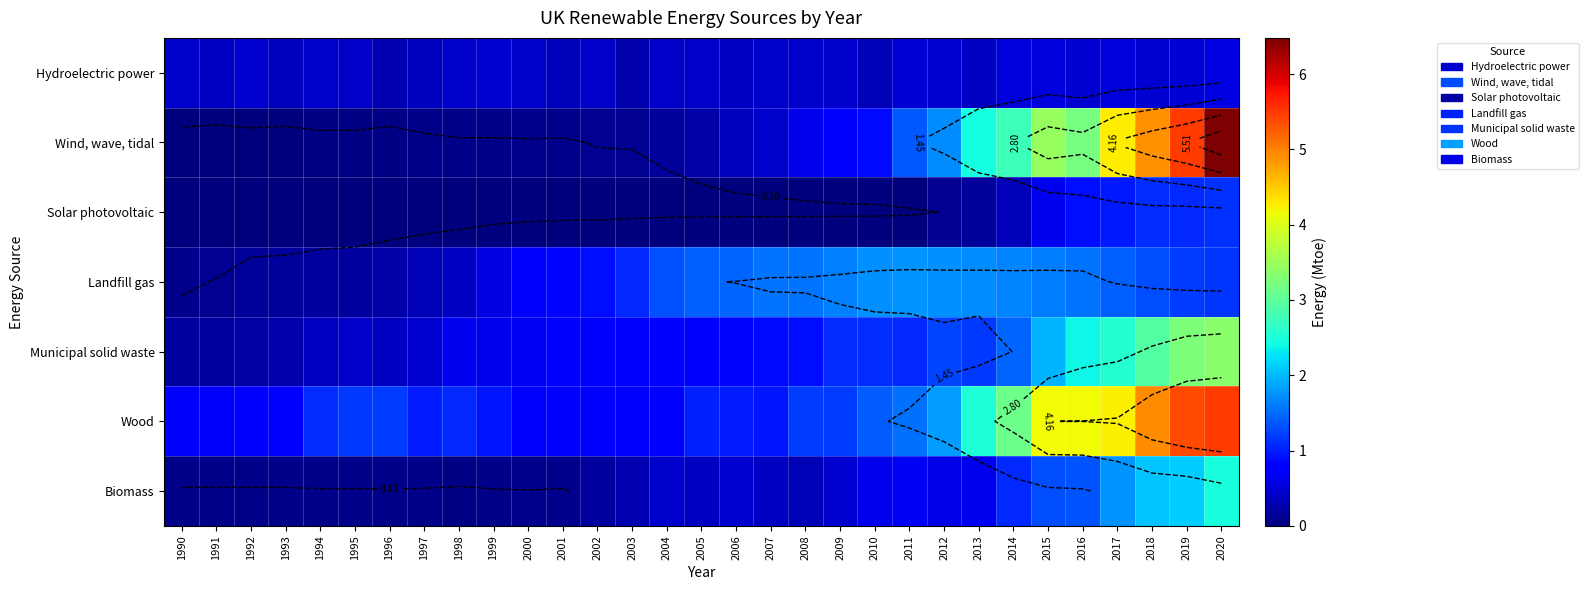

At 2013, list the series in order from smallest to largest.

Solar photovoltaic, Hydroelectric power, Biomass, Municipal solid waste, Landfill gas, Wind, wave, tidal, Wood